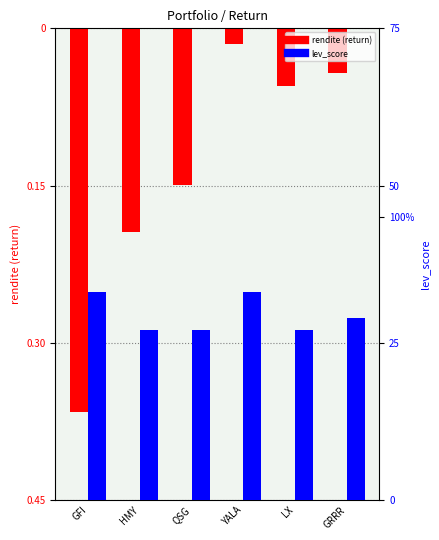

Rank the categories by lev_score value from highest to lowest.

GFI, YALA, GRRR, HMY, QSG, LX